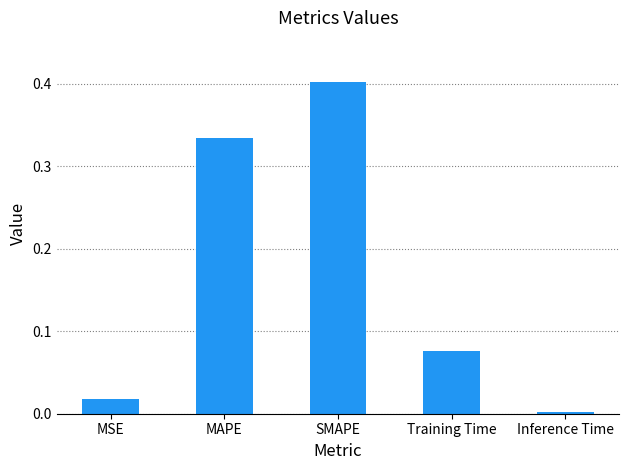

The value at MSE is 0.0. True or false?

True